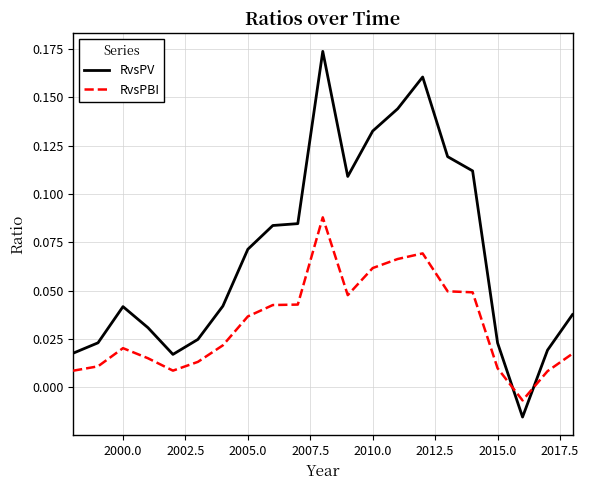

After their last crossing, which series has the higher values: RvsPV or RvsPBI?

RvsPV